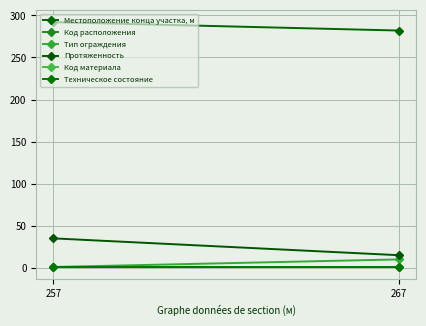

Reading left to right, transcribe all the data shown in this chart.

Местоположение конца участка, м: 257=292.0	267=282.0
Код расположения: 257=1.5	267=1.5
Тип ограждения: 257=1.0	267=10.0
Протяженность: 257=35.0	267=15.0
Код материала: 257=1.0	267=1.0
Техническое состояние: 257=1.0	267=1.0